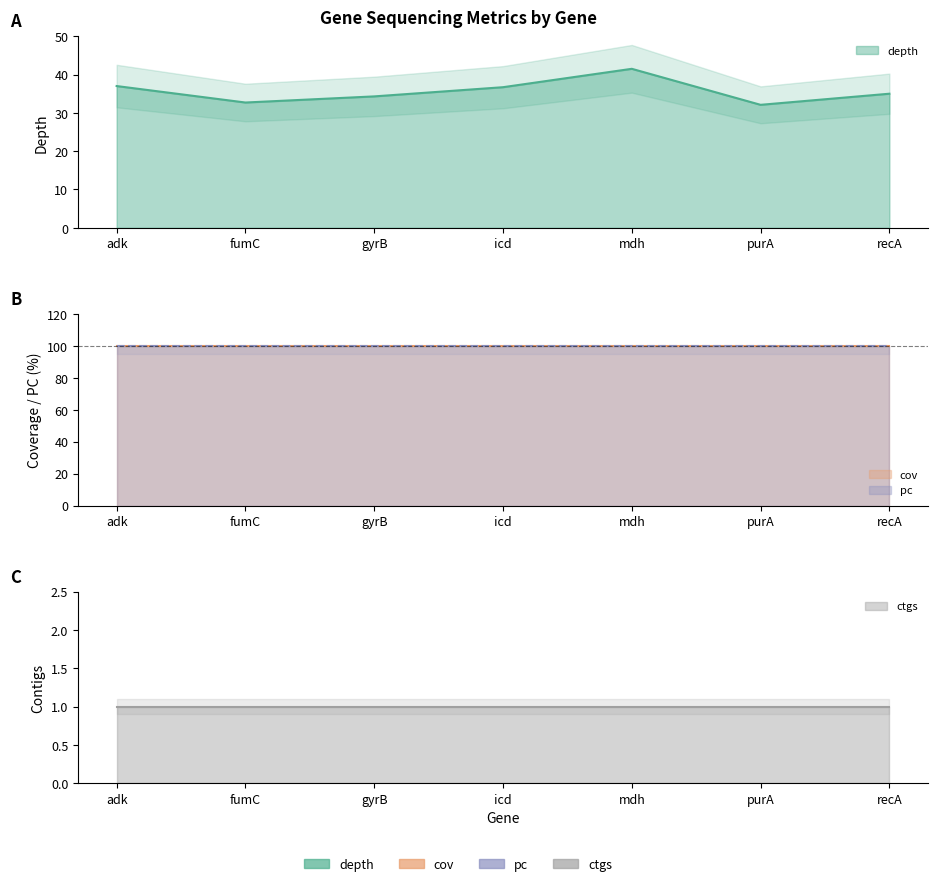

What is the minimum value for ctgs?

1.0